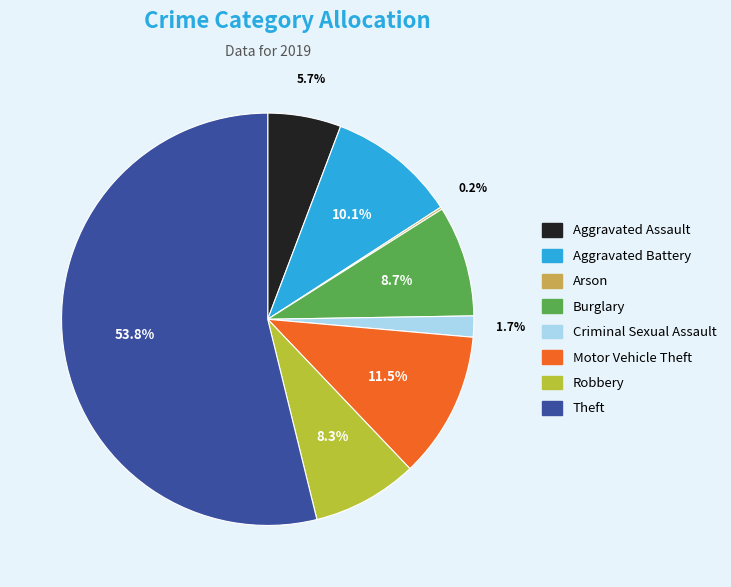

Which has a higher value, Burglary or Aggravated Battery?

Aggravated Battery